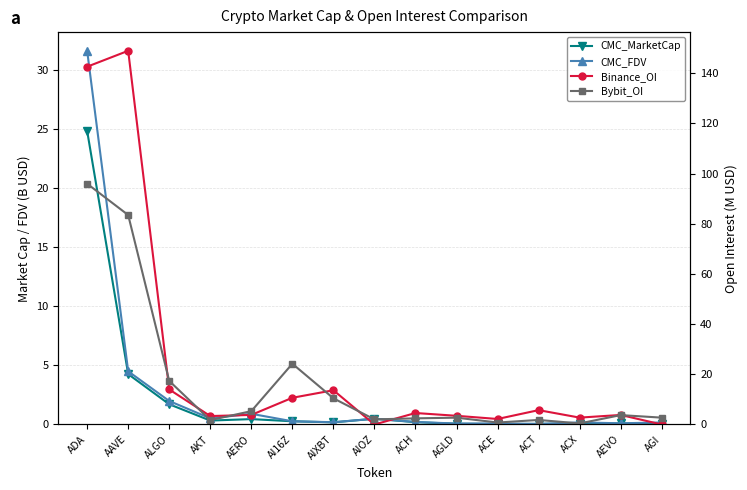

Does the chart display data point markers on the line(s)?

Yes